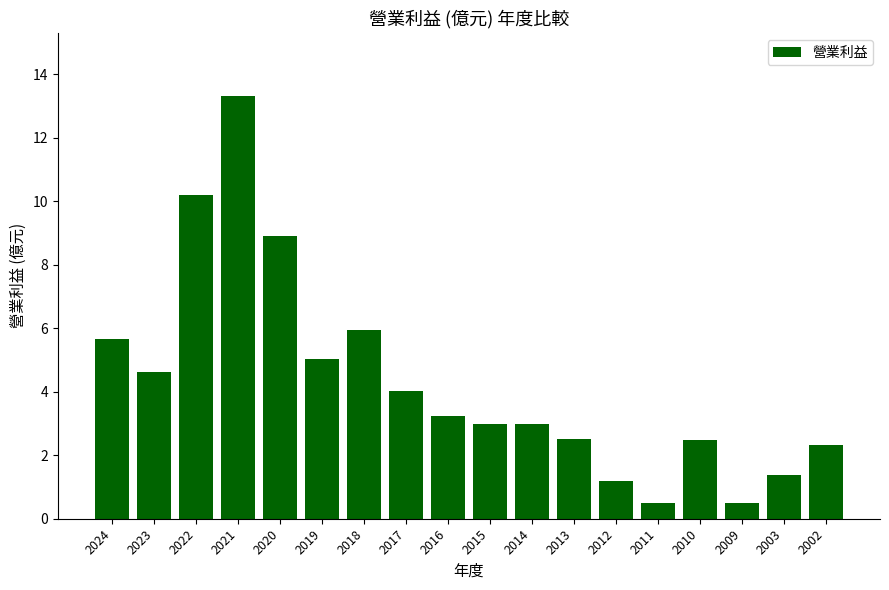

Count the number of data series in this chart.

1